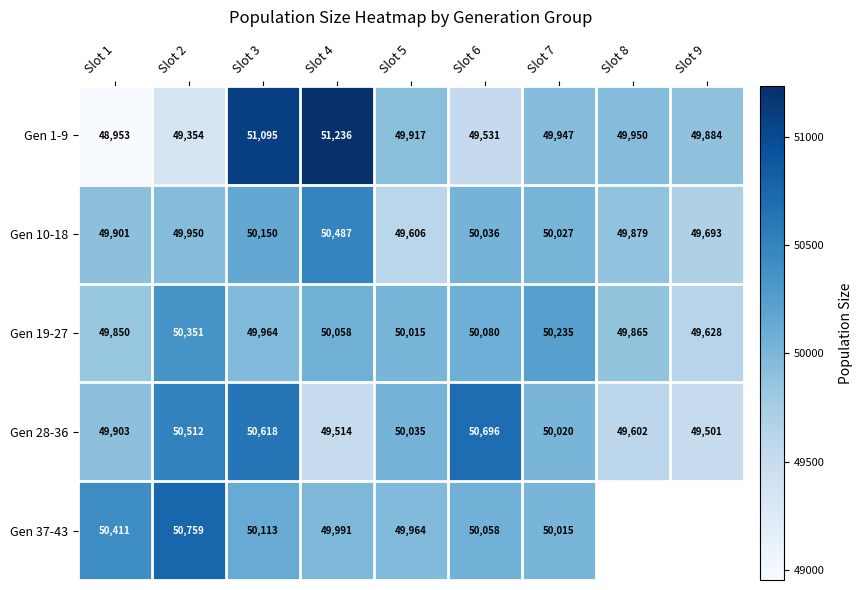

At Slot 2, list the series in order from largest to smallest.

Gen 37-43, Gen 28-36, Gen 19-27, Gen 10-18, Gen 1-9